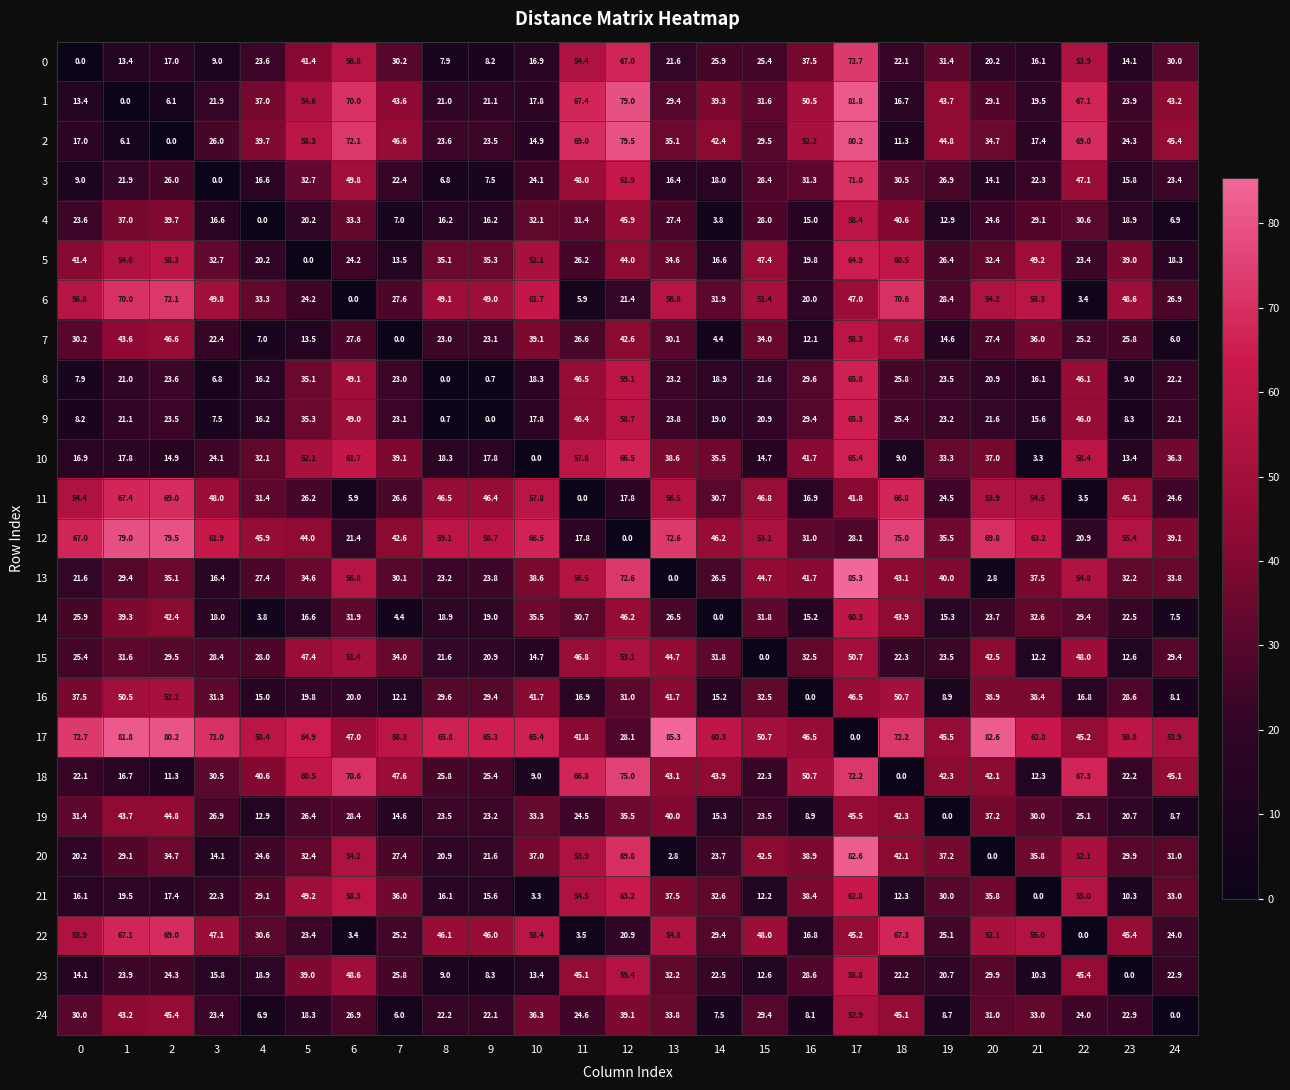

What is the difference between the 20 values at 16 and 2?

4.2